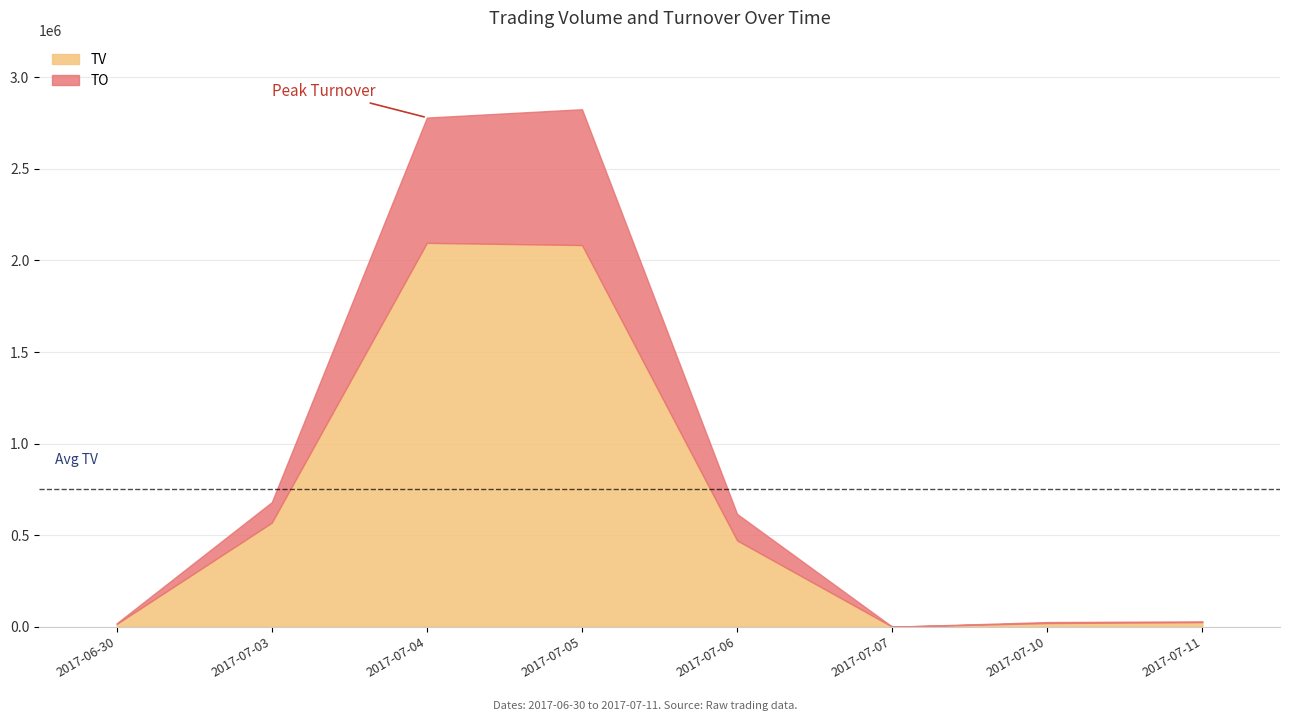

Count the number of data series in this chart.

2